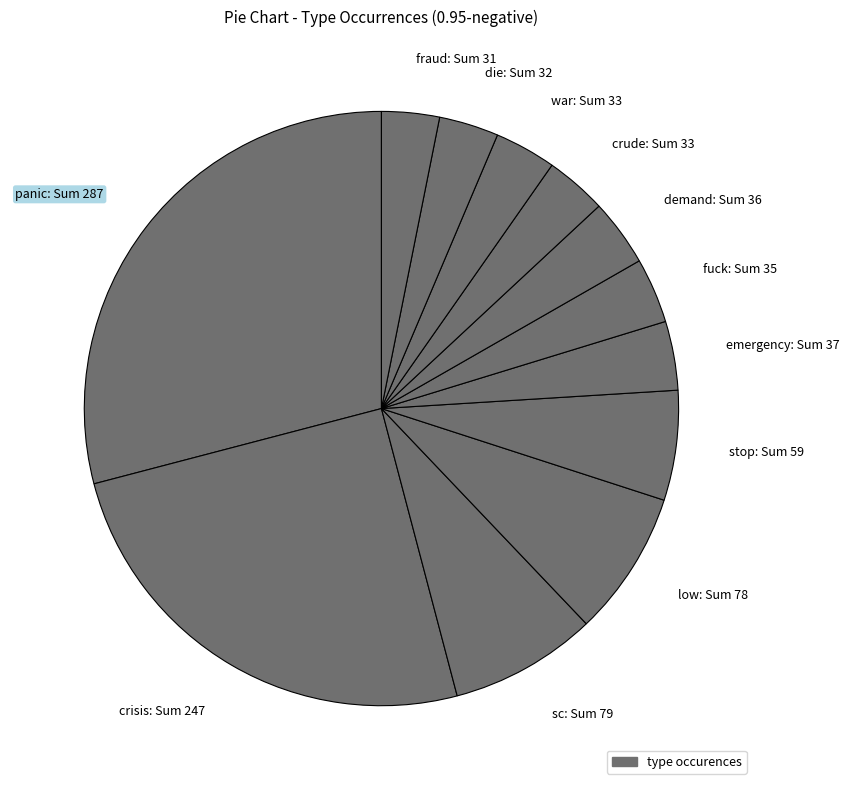

What is the ratio of the value at fraud to the value at crude?

0.9